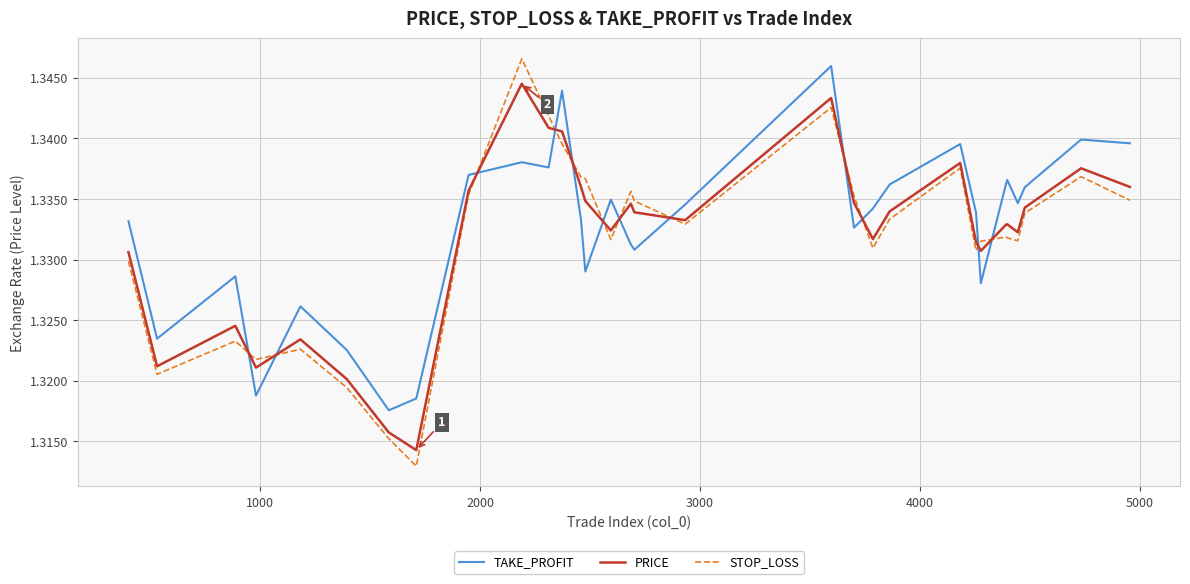

After their last crossing, which series has the higher values: TAKE_PROFIT or STOP_LOSS?

TAKE_PROFIT